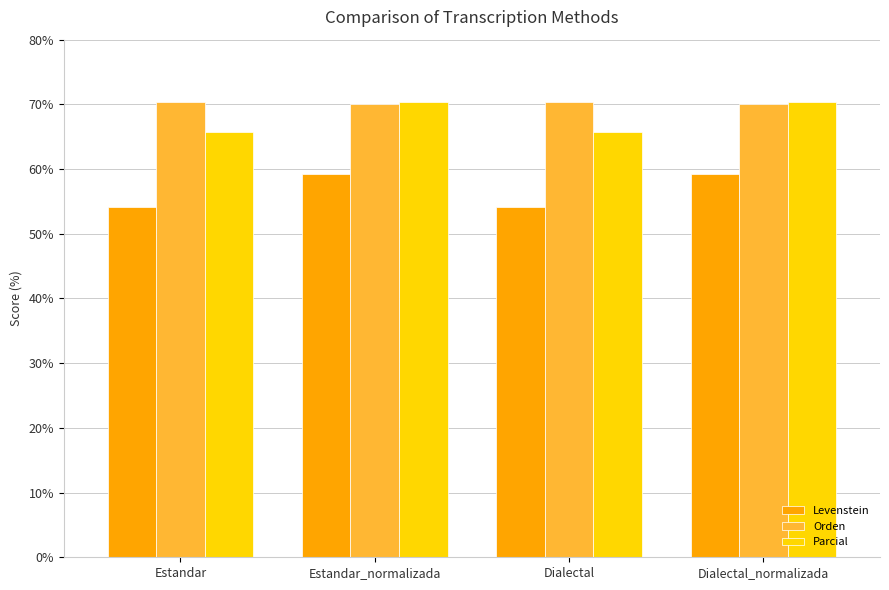

Does the chart contain any negative values?

No